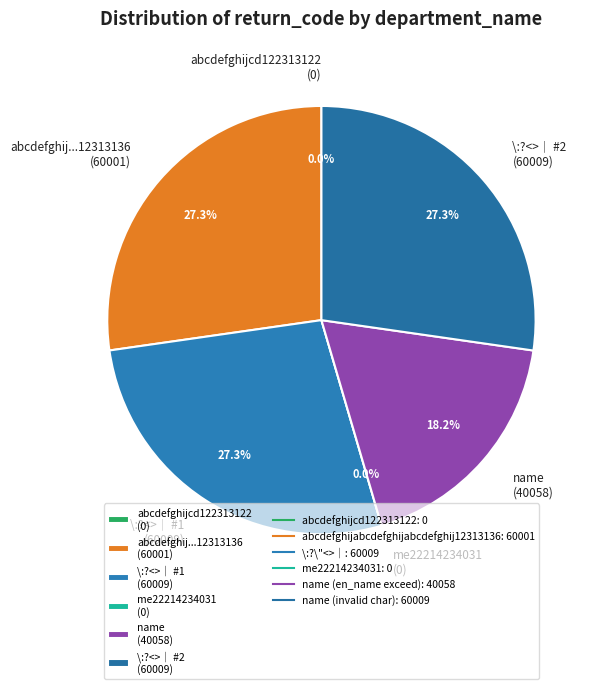

True or false: name (invalid char) accounts for 19% of the total.

False